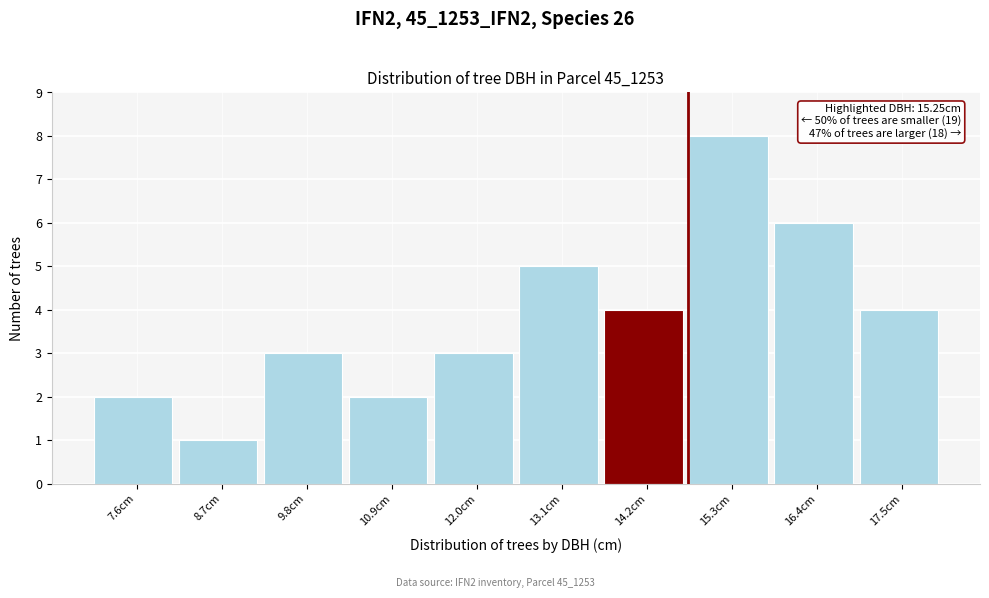

Reading left to right, what are all the values shown in this chart?

7.6cm=2	8.7cm=1	9.8cm=3	10.9cm=2	12.0cm=3	13.1cm=5	14.2cm=4	15.3cm=8	16.4cm=6	17.5cm=4